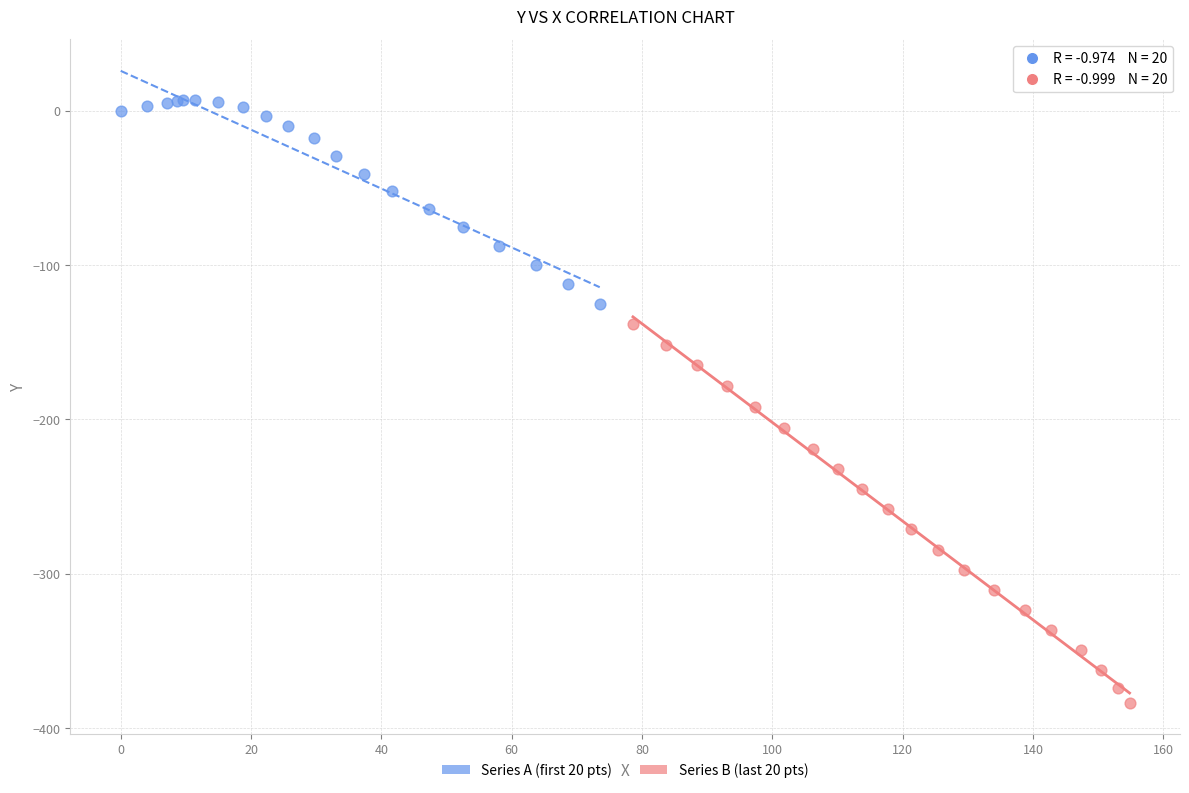

Which series has the largest Y range (max minus min)?

Series B (last 20 pts)